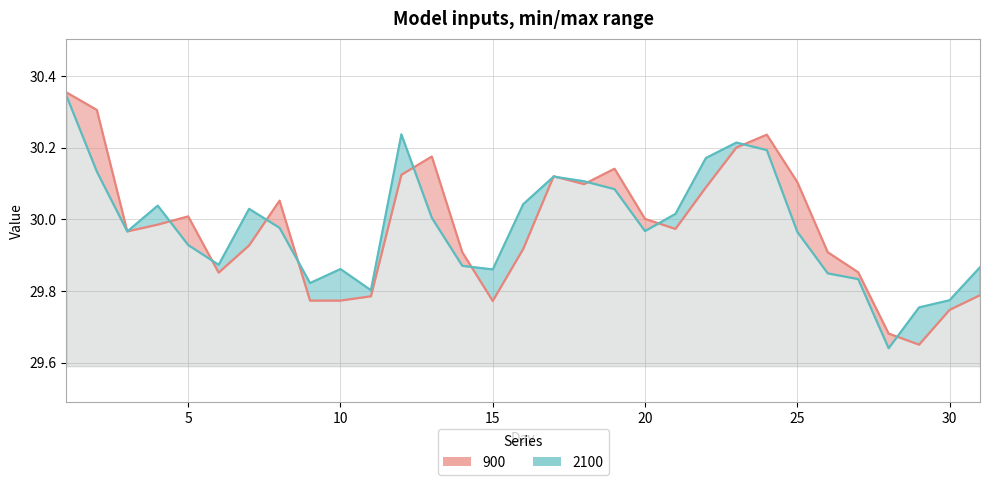

The value of 2100 at 10 is 6.1. True or false?

False